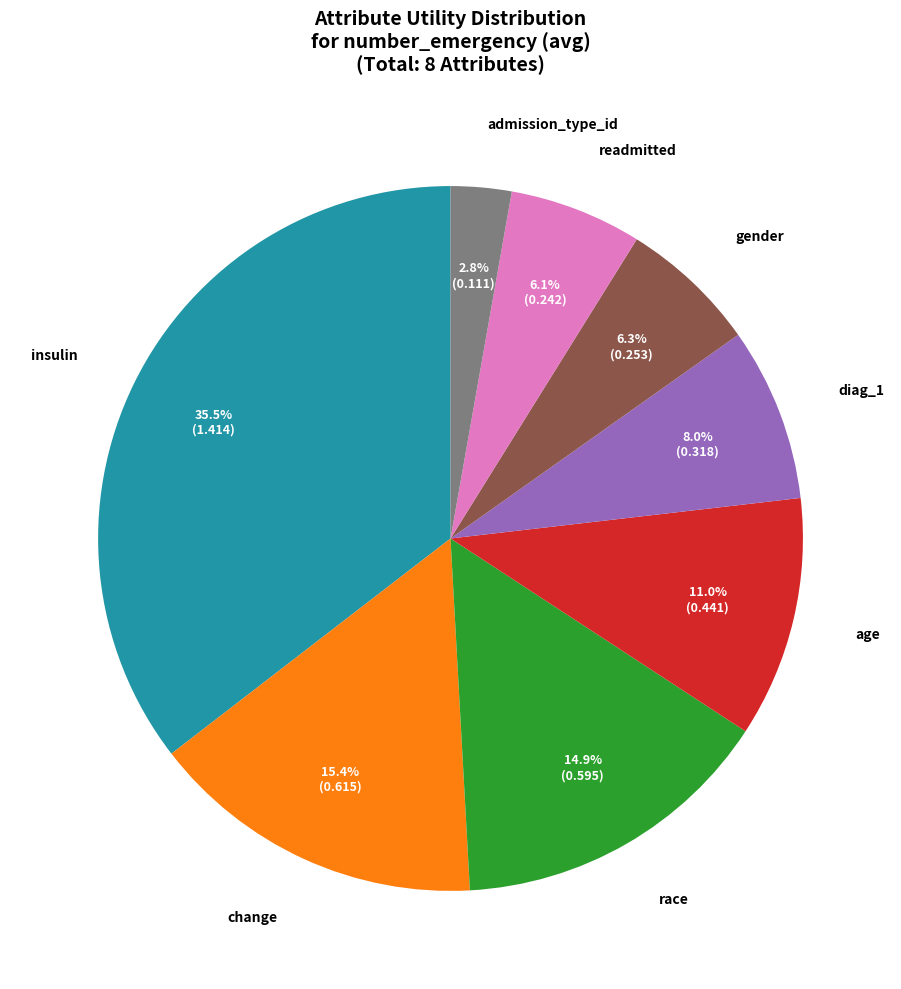

Does any single category account for the majority?

No